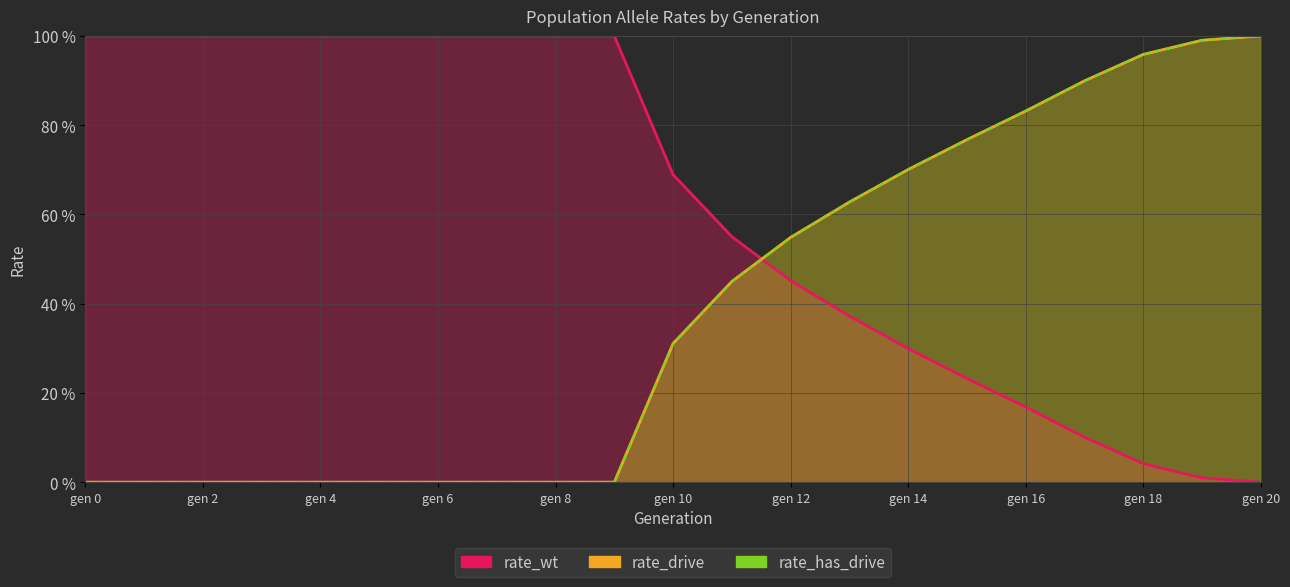

What is the sum of all rate_has_drive values?

8.1